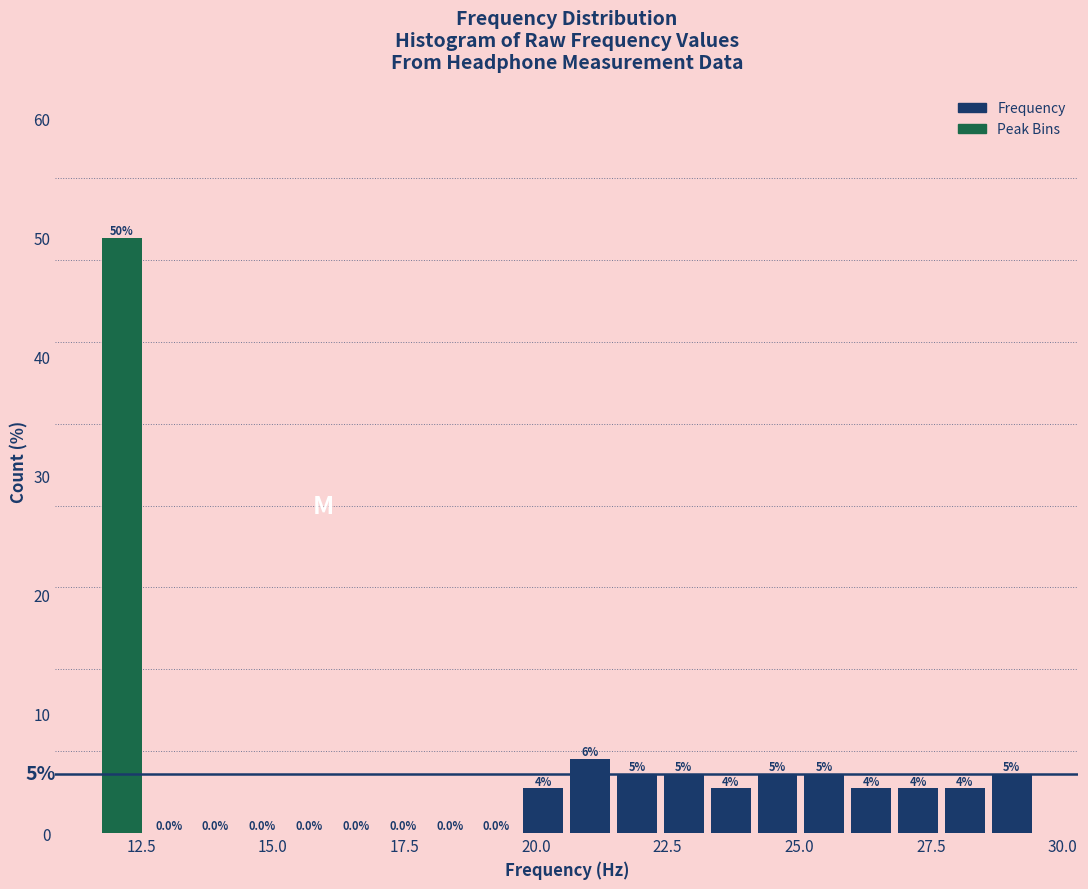

Around what value on the x-axis is the tallest bar? Give the approximate position of its centre, as read against the axis.

12.0